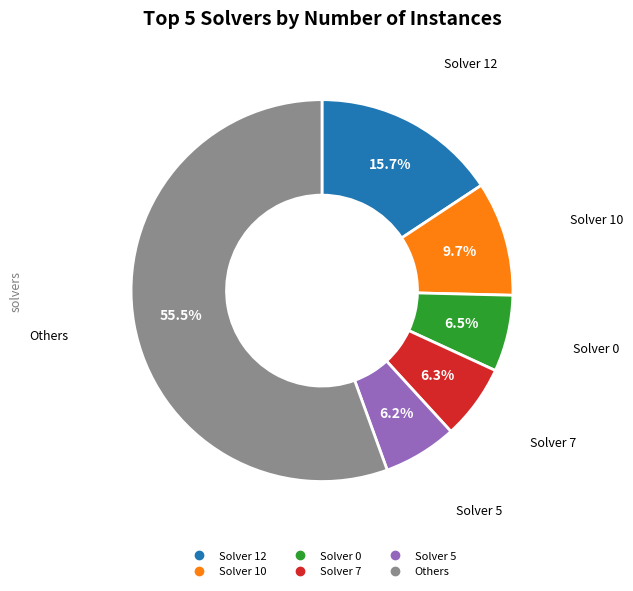

Does any single category account for the majority?

Yes